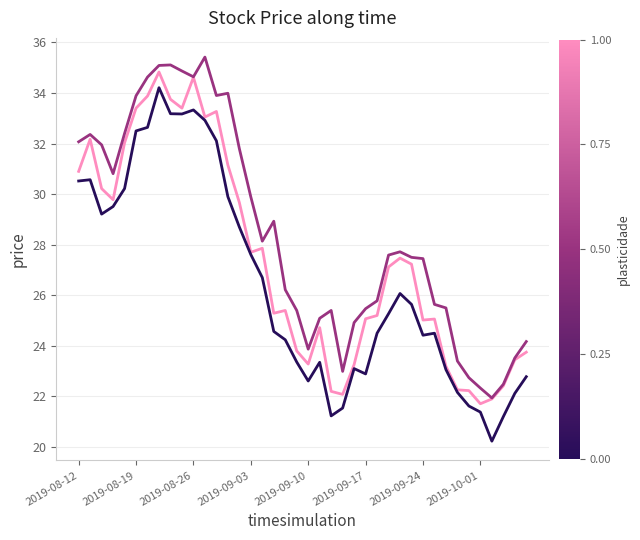

What is the greatest value displayed?

35.4